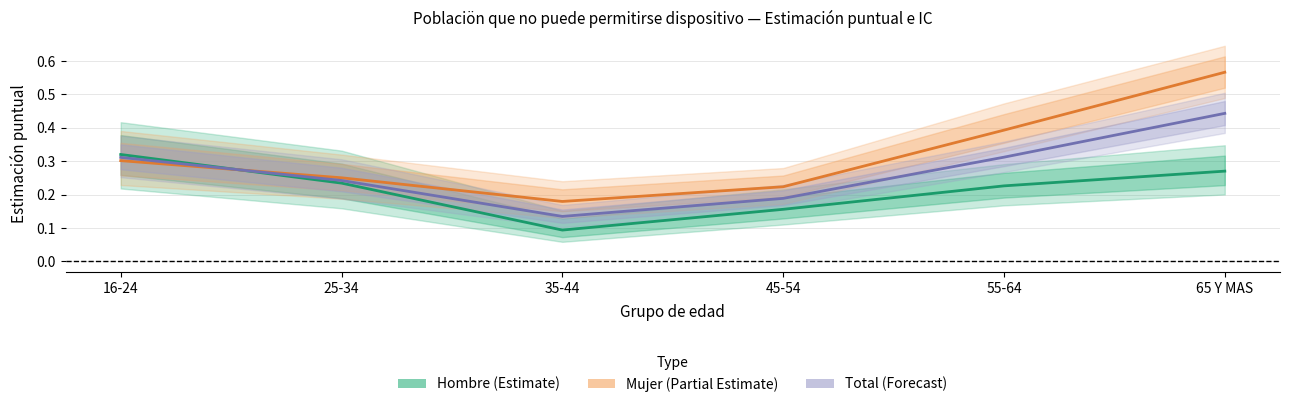

Which has a higher value, 65 Y MAS or 45-54?

65 Y MAS